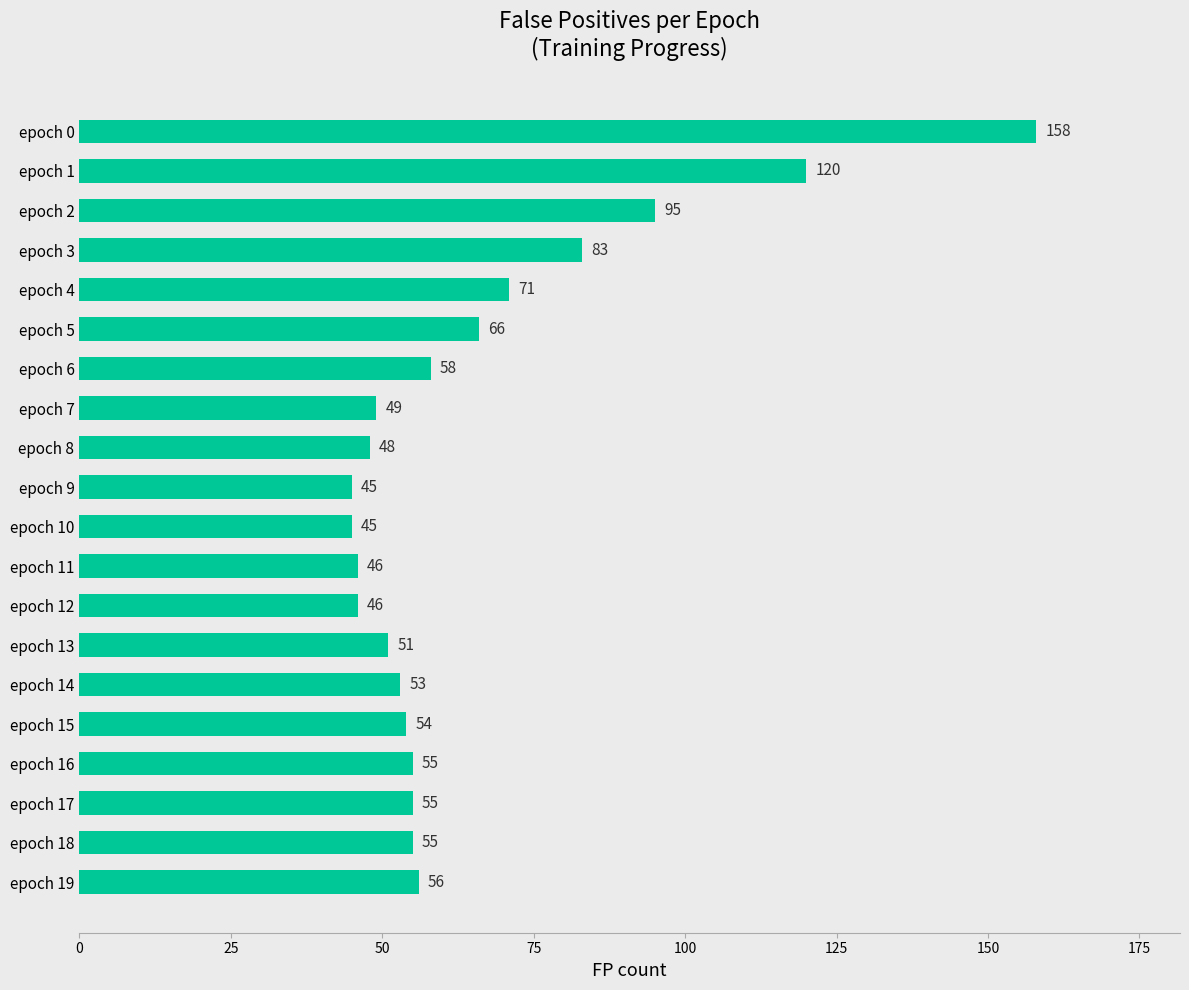

At which label is the value closest to 101?

epoch 2